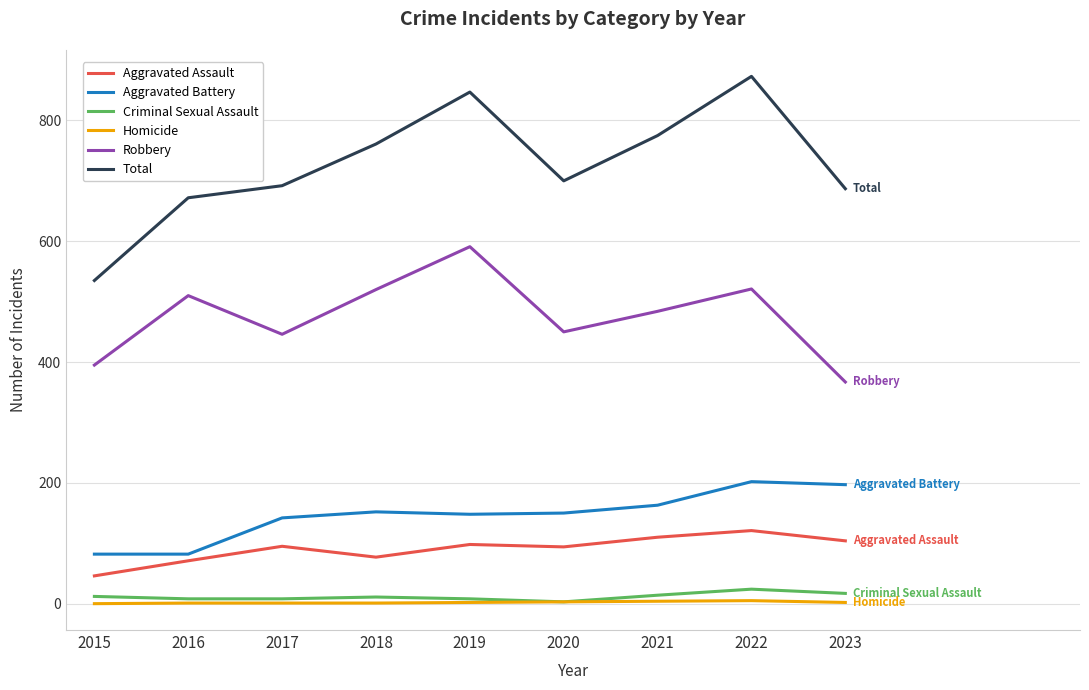

Which series has the largest range (max minus min)?

Total